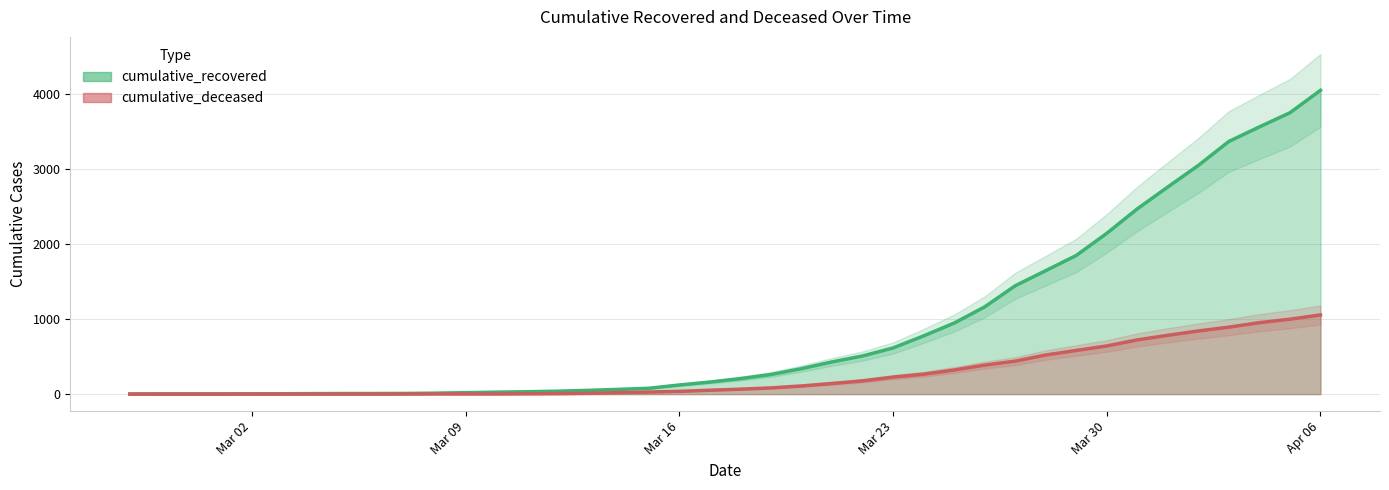

True or false: cumulative_deceased and cumulative_recovered intersect in this chart.

False